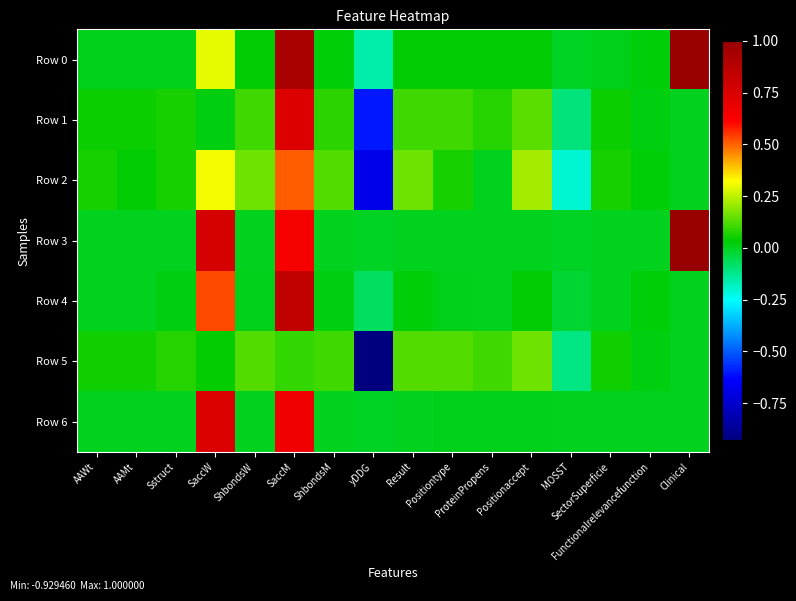

Which series has the largest total across all categories?

Row 3